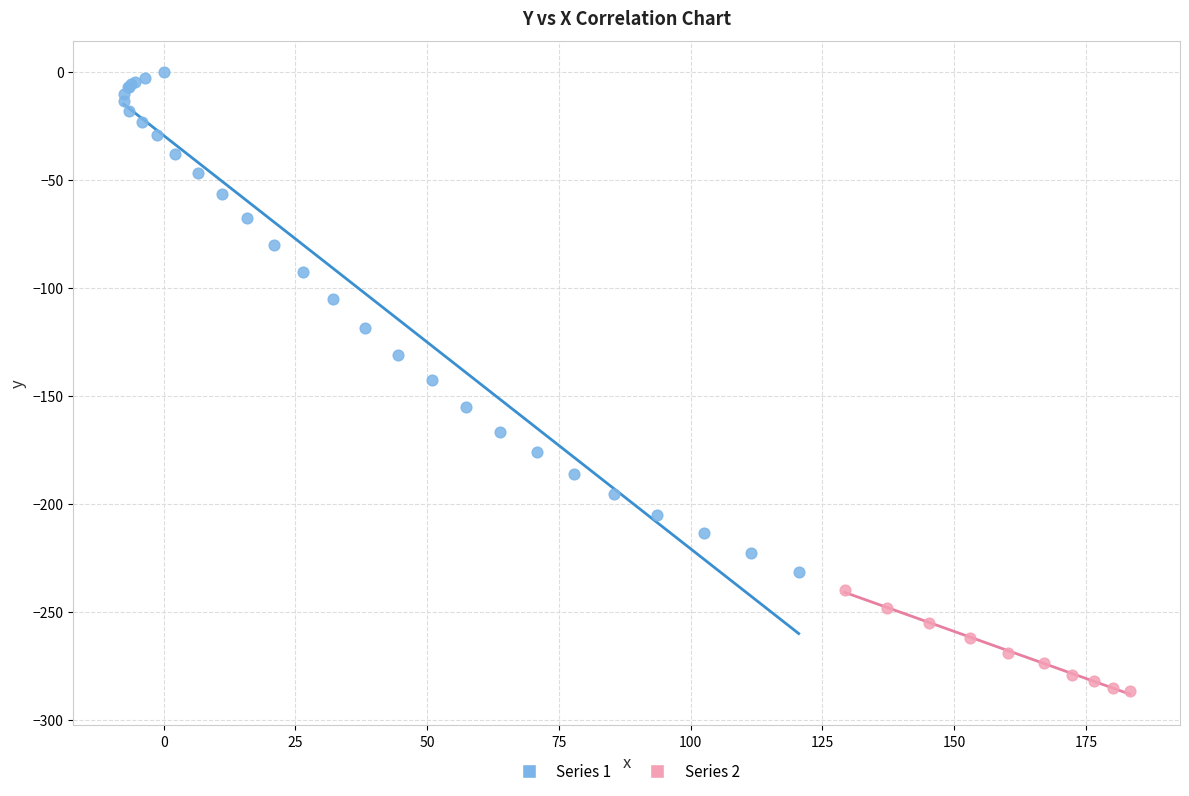

What are all the series names shown in the legend?

Series 1, Series 2